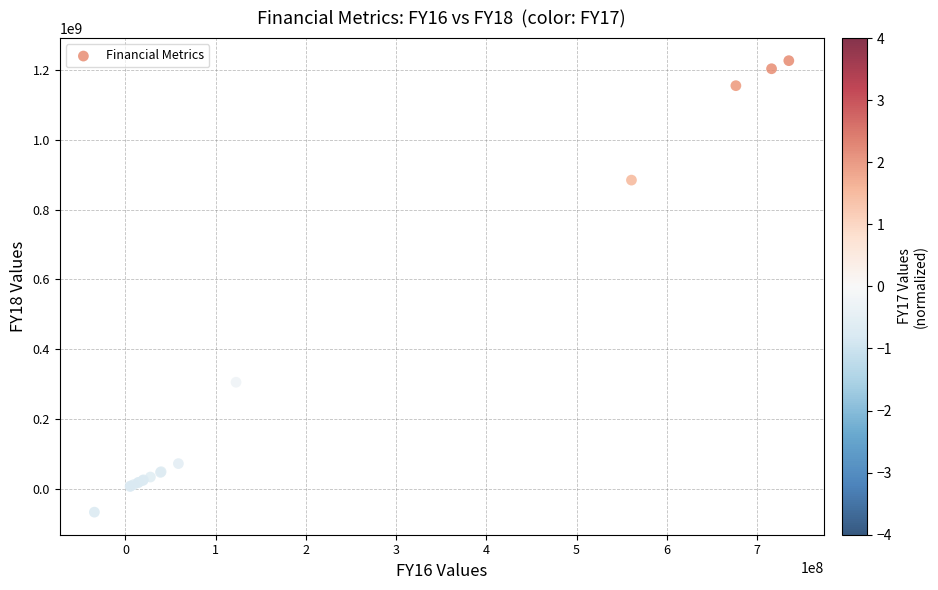

What Y value in the scatter plot is closest to 580006856?

305137268.6